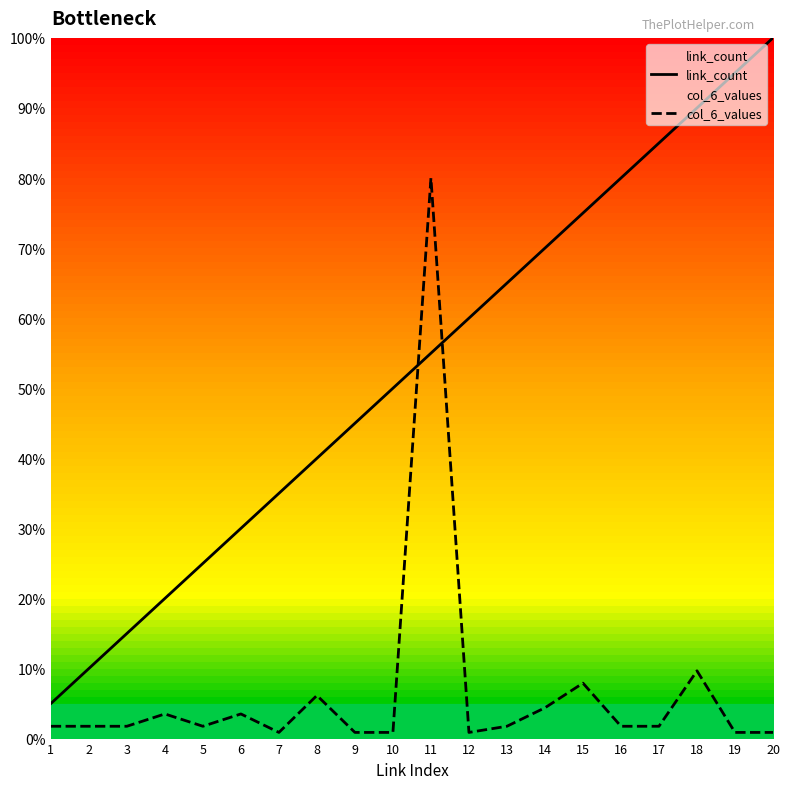

What is the total value across all series at 16?

81.8